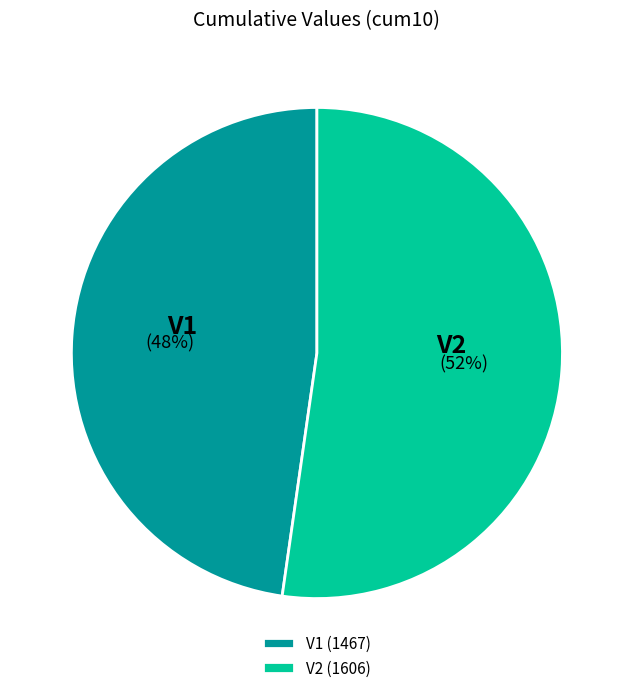

Approximately how many times larger is the value at V2 compared to V1?

1.1